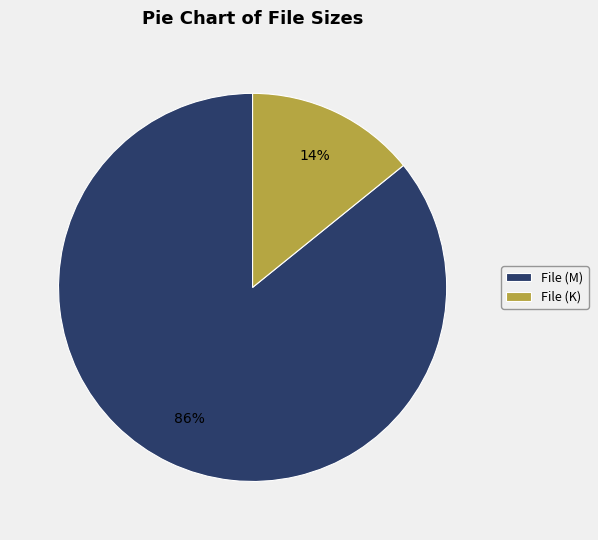

To the nearest percent, what is the average slice percentage?

50%